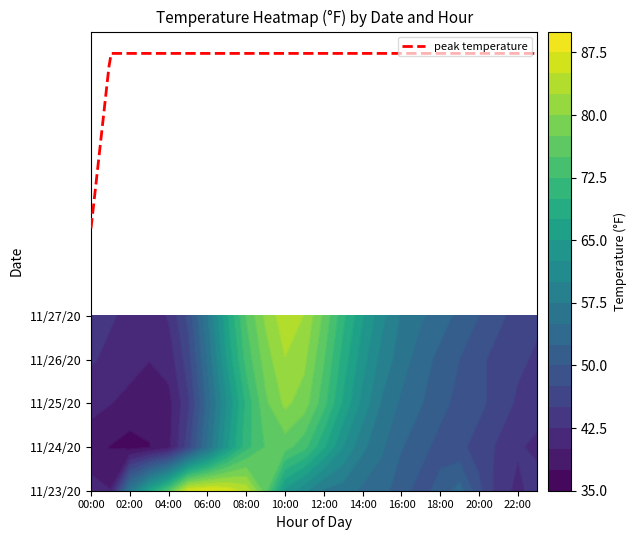

Where does the 11/23/20 series first go above 56?

2